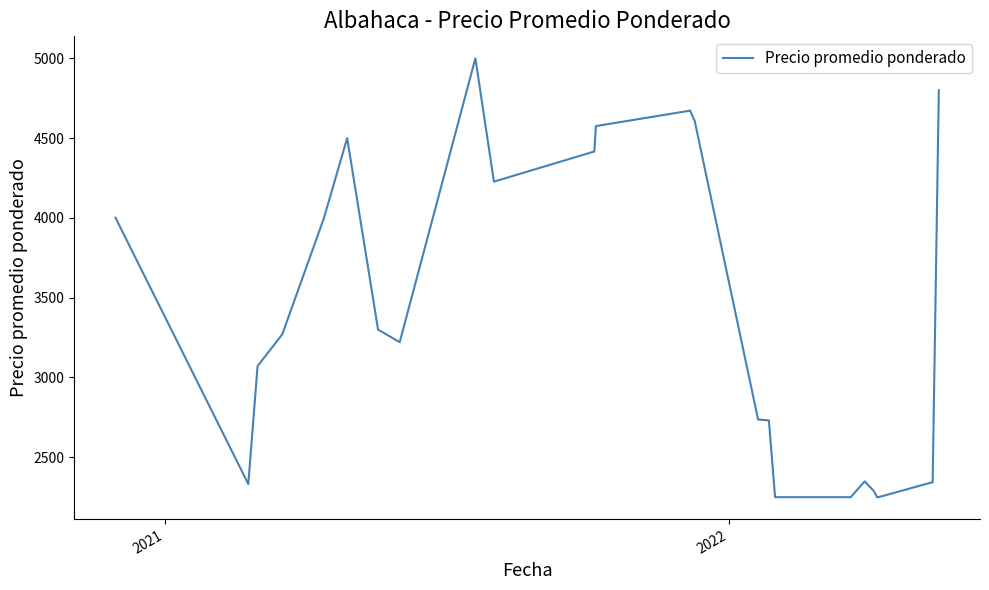

How many lines are shown in the chart?

1